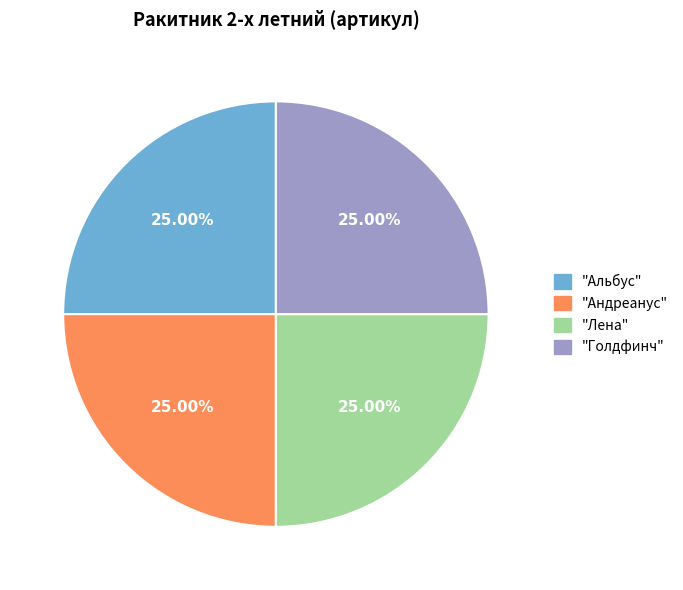

What percentage is NOT represented by "Голдфинч"?

75.0%